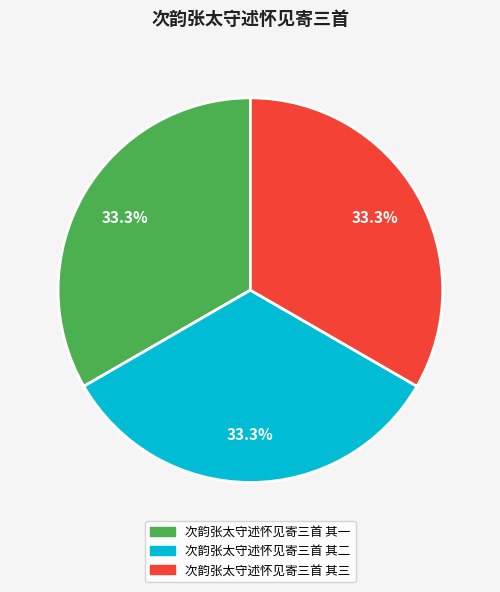

What percentage is the 次韵张太守述怀见寄三首 其二 slice, to the nearest percent?

33%